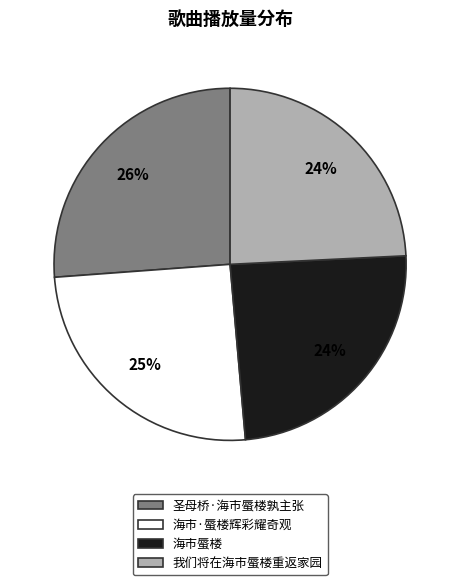

Is it true that 圣母桥·海市蜃楼孰主张 is 26% of the pie?

True